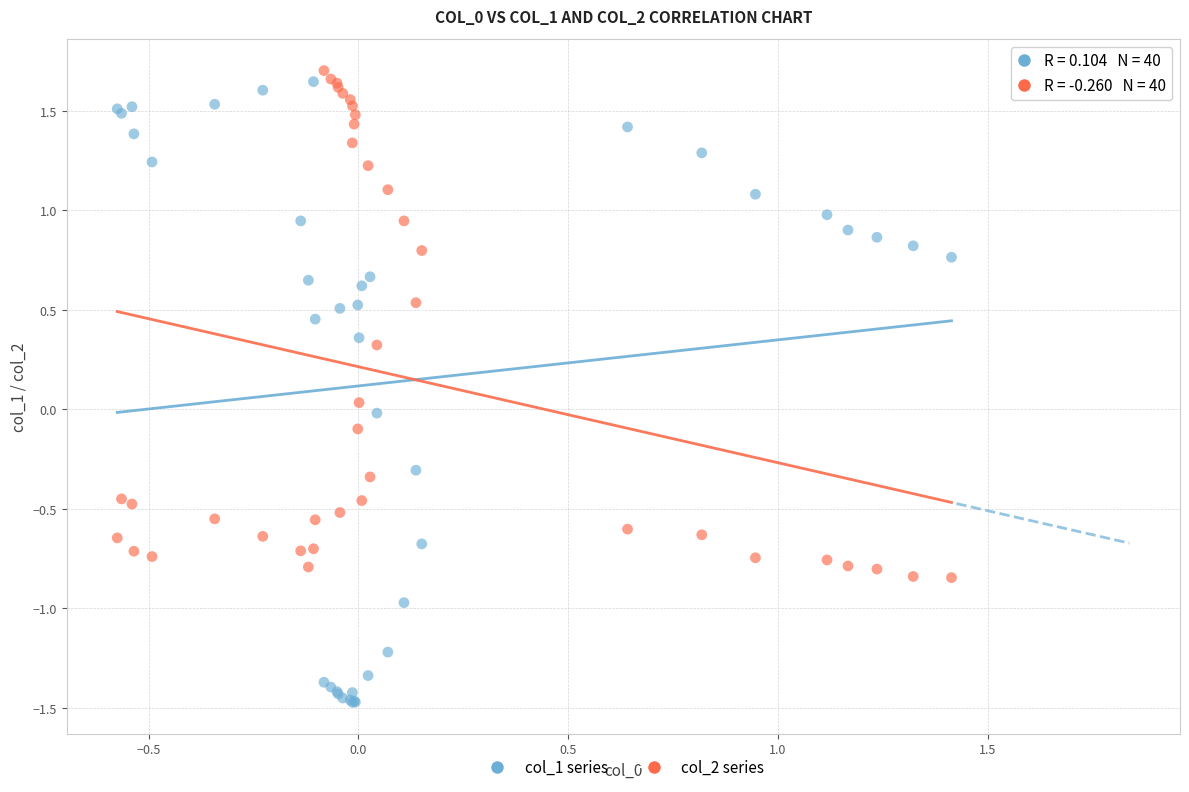

Which series contains the lowest Y value?

col_1 series